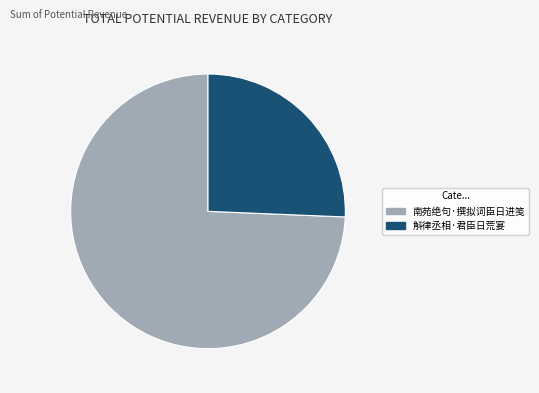

Between 南苑绝句·撰拟词臣日进笺 and 斛律丞相·君臣日荒宴, which is larger?

南苑绝句·撰拟词臣日进笺